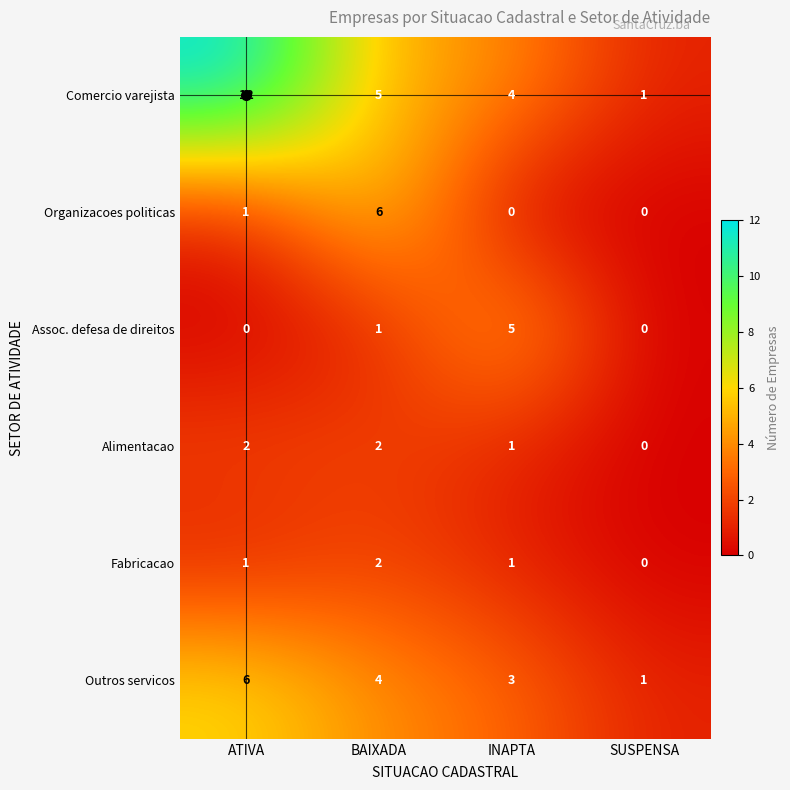

Where is Comercio varejista nearest to the value 6?

BAIXADA